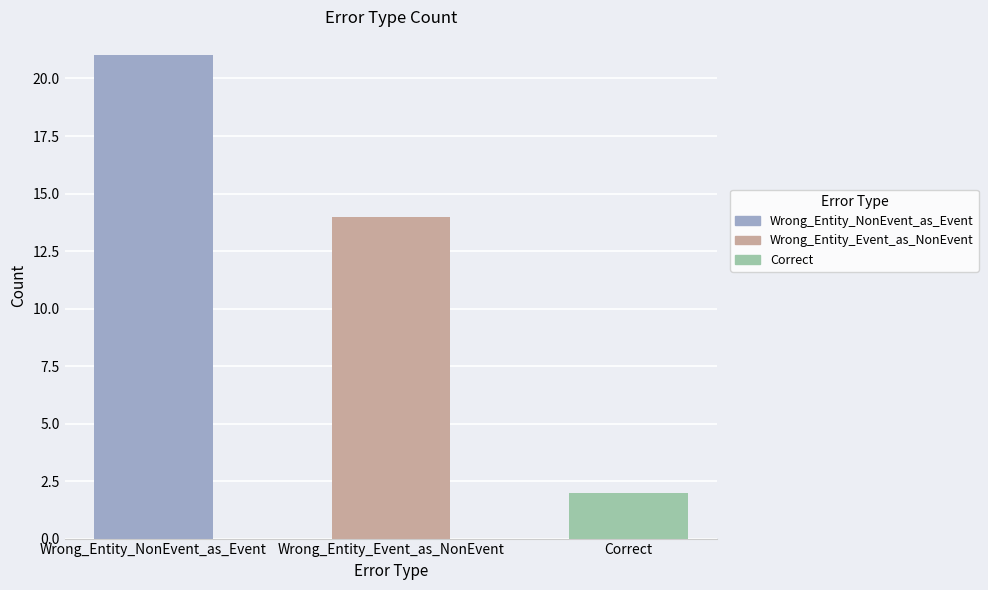

Does the chart contain any negative values?

No